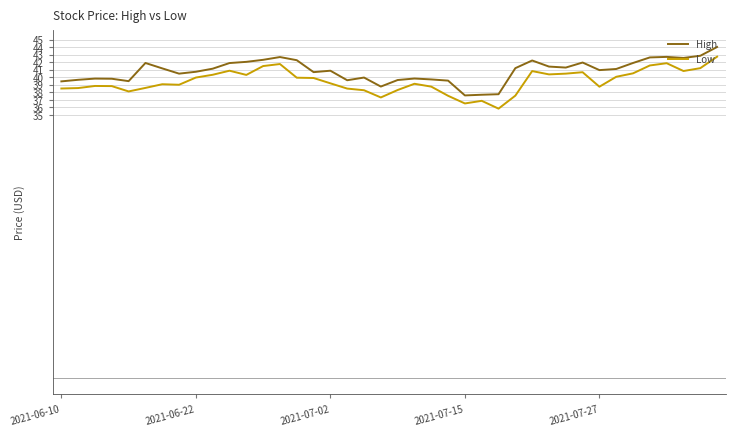

What is the highest value of the High series?

44.0